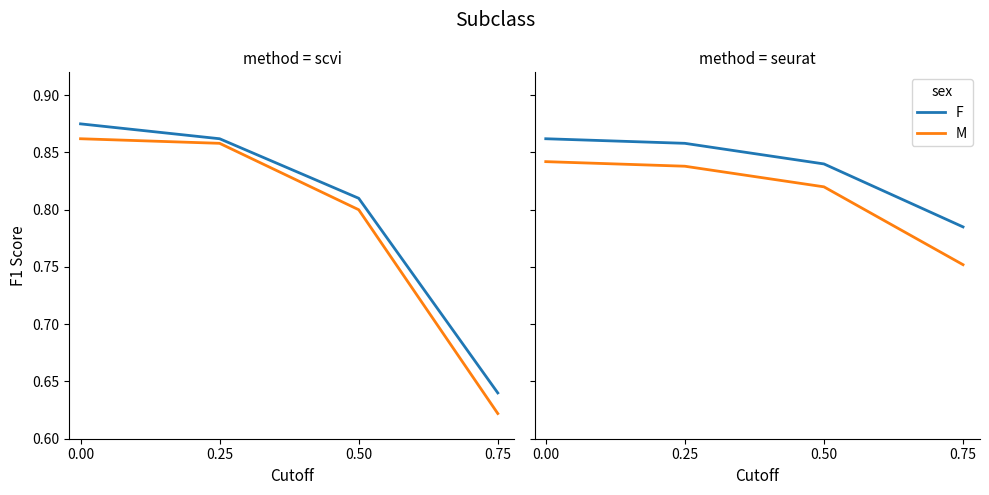

How many lines are shown in the chart?

2